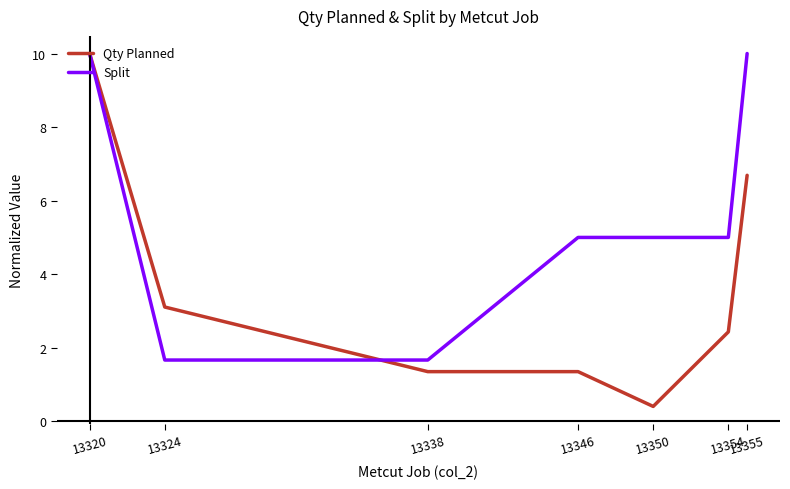

Count the number of data series in this chart.

2